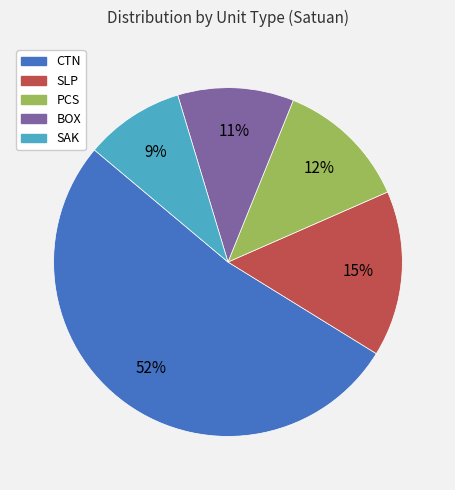

What is the largest slice in the pie chart?

CTN